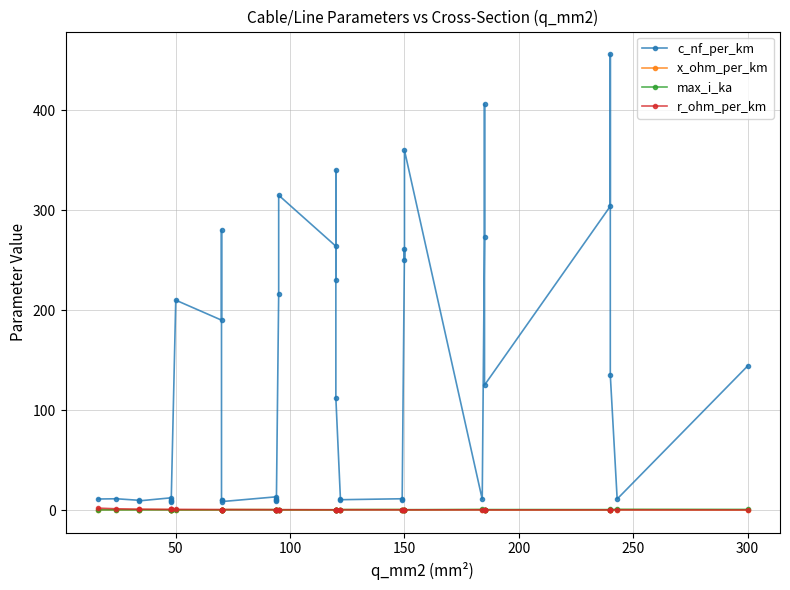

What is the average value of the r_ohm_per_km series?

0.4